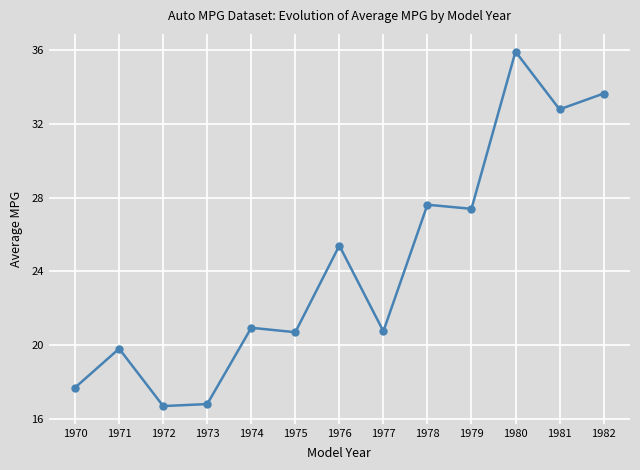

True or false: the data shows 20.7 at 1975.

True